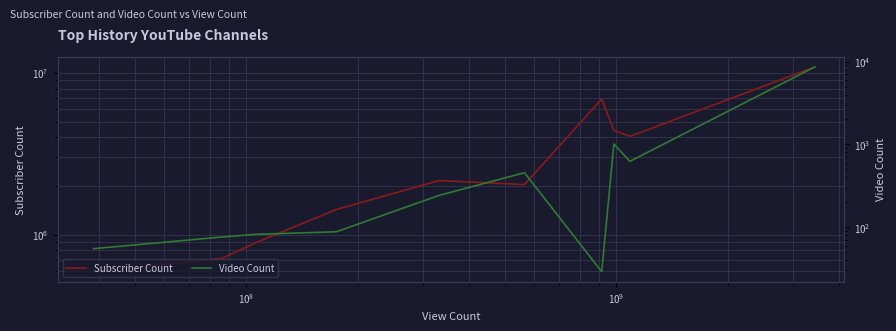

What is the maximum value for Video Count?

8638